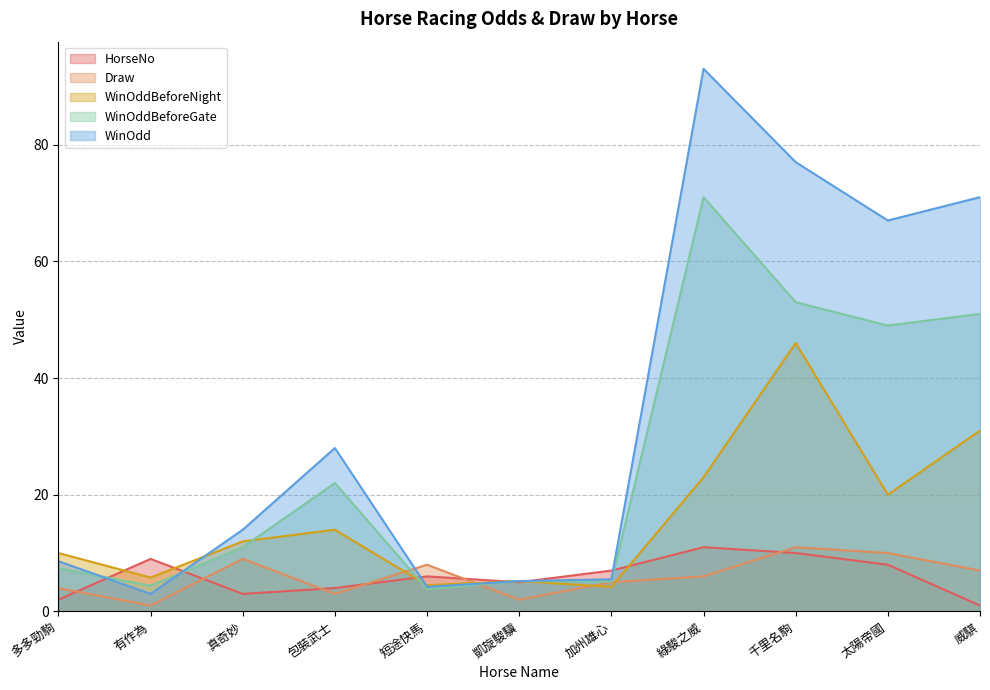

Reading right to left, extract all data points from this chart.

HorseNo: 1.0	8.0	10.0	11.0	7.0	5.0	6.0	4.0	3.0	9.0	2.0
Draw: 7.0	10.0	11.0	6.0	5.0	2.0	8.0	3.0	9.0	1.0	4.0
WinOddBeforeNight: 31.0	20.0	46.0	23.0	4.2	5.2	4.5	14.0	12.0	5.8	10.0
WinOddBeforeGate: 51.0	49.0	53.0	71.0	5.1	5.2	3.8	22.0	11.0	4.4	7.4
WinOdd: 71.0	67.0	77.0	93.0	5.5	5.2	4.2	28.0	14.0	3.0	8.6